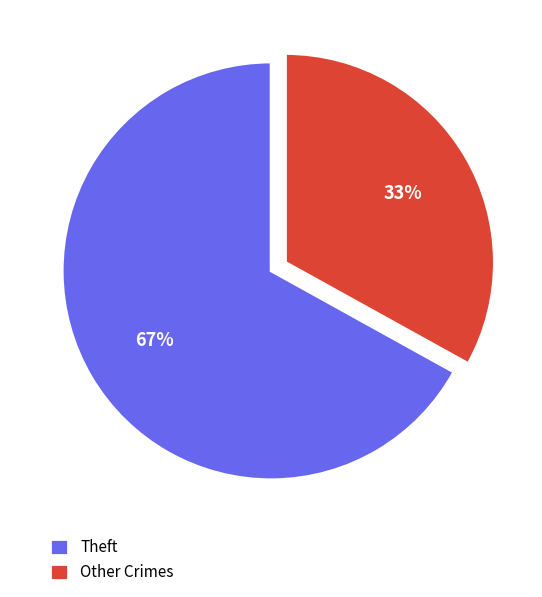

What is the majority slice?

Theft